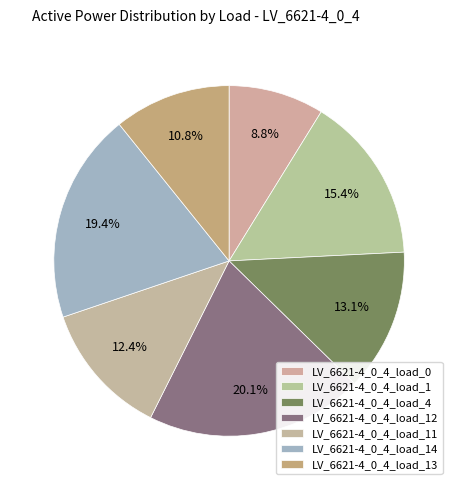

Which category has the smallest portion of the pie?

LV_6621-4_0_4_load_0